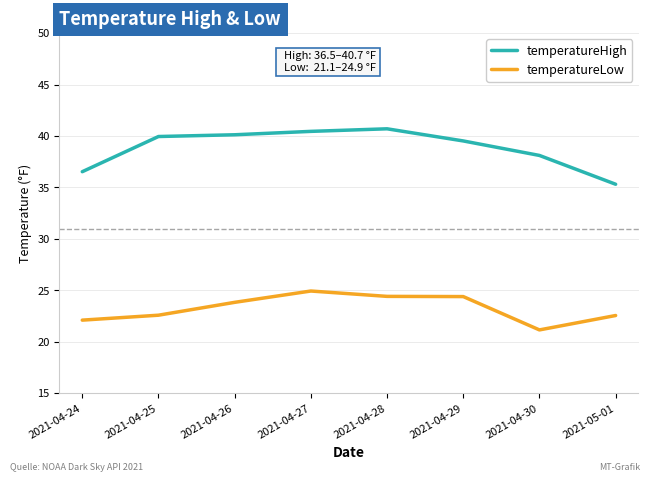

What is the spread (max minus min) of values at 2021-05-01?

12.8